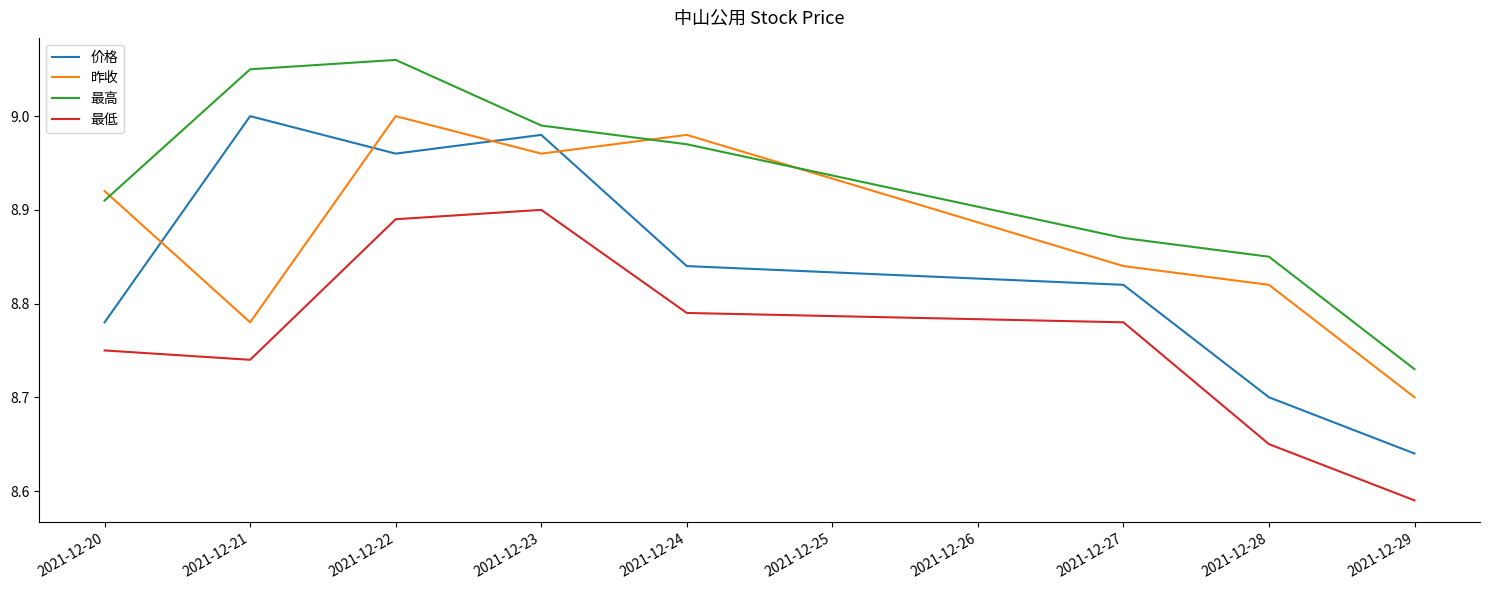

At which label is 昨收 closest to 8?

2021-12-29